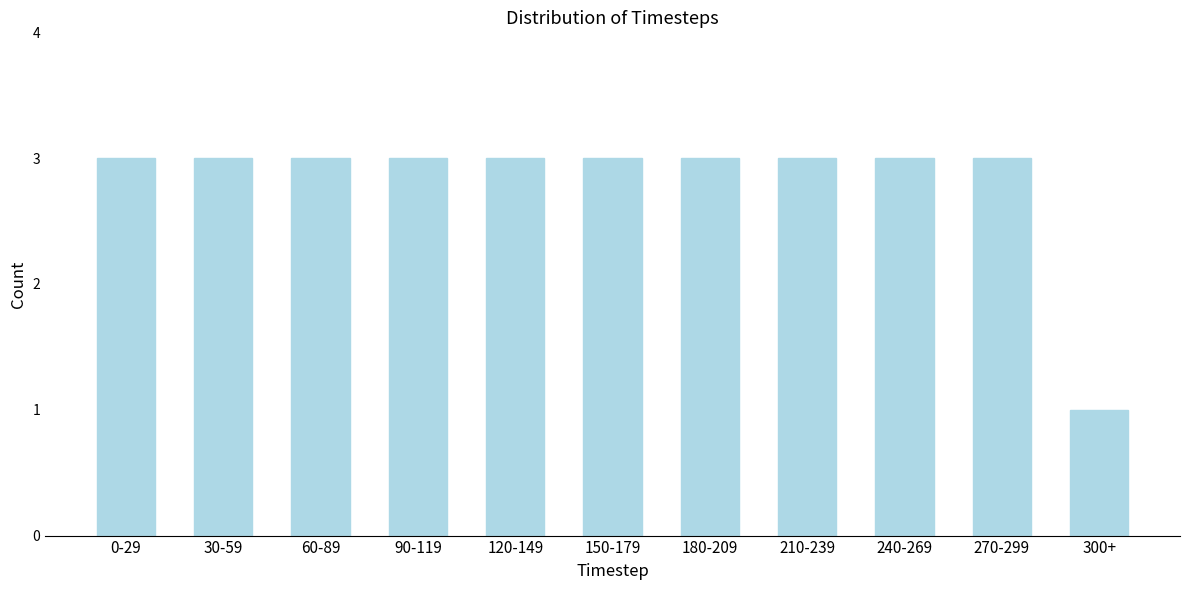

Reading left to right, extract all data points from this chart.

3	3	3	3	3	3	3	3	3	3	1